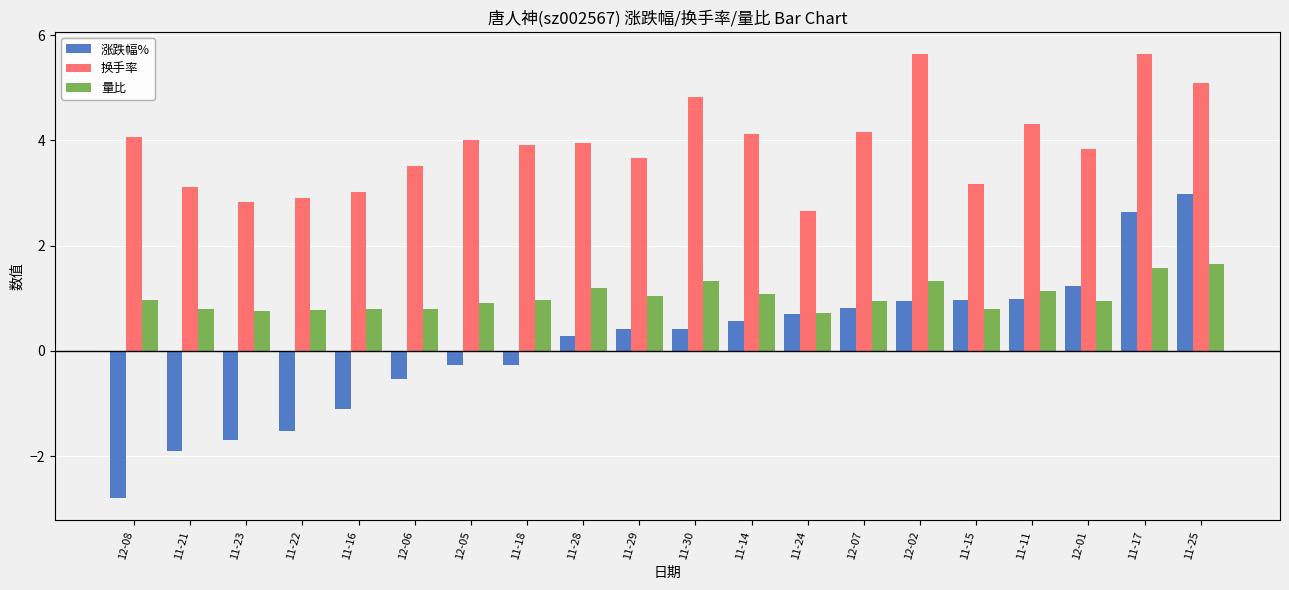

Which series has the widest spread of values?

涨跌幅%